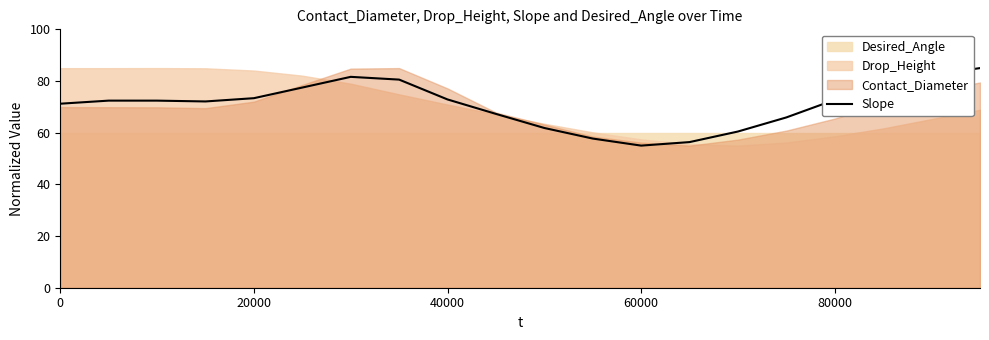

What is the value of the 2nd point from the left?

72.4